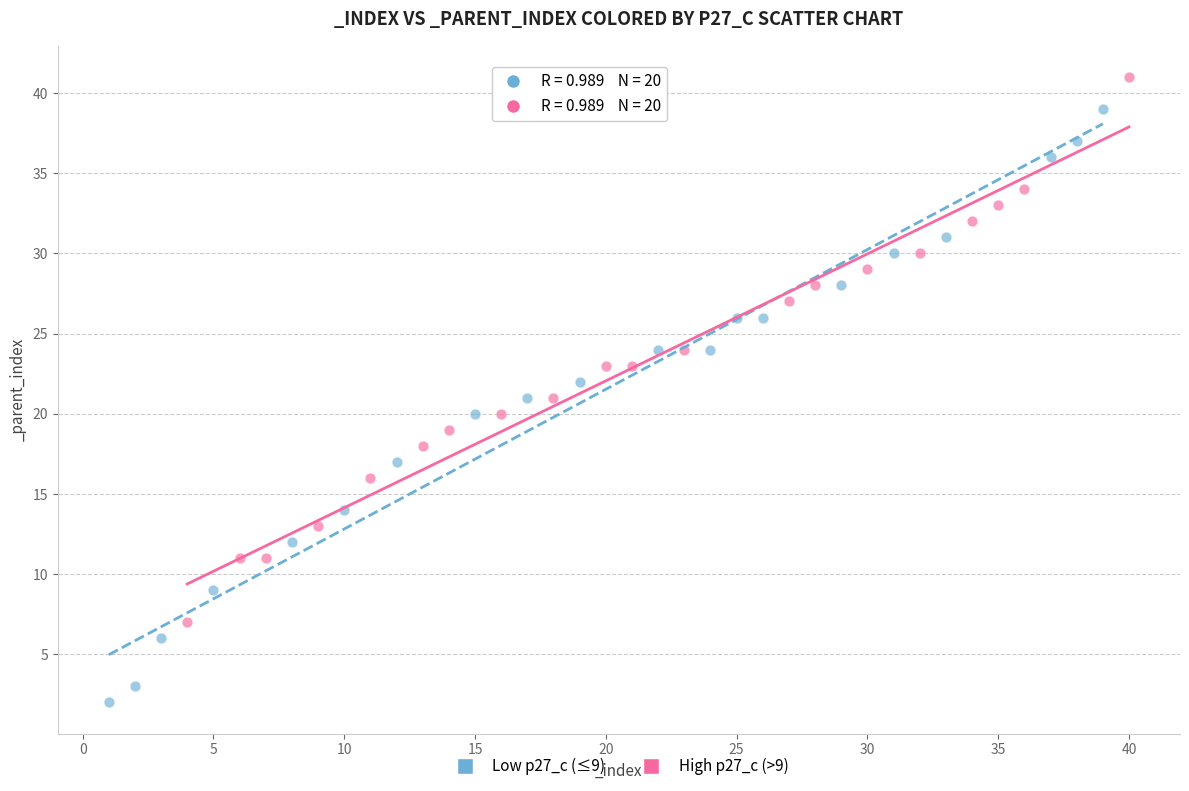

Which series has the widest spread of Y values?

Low p27_c (≤9)